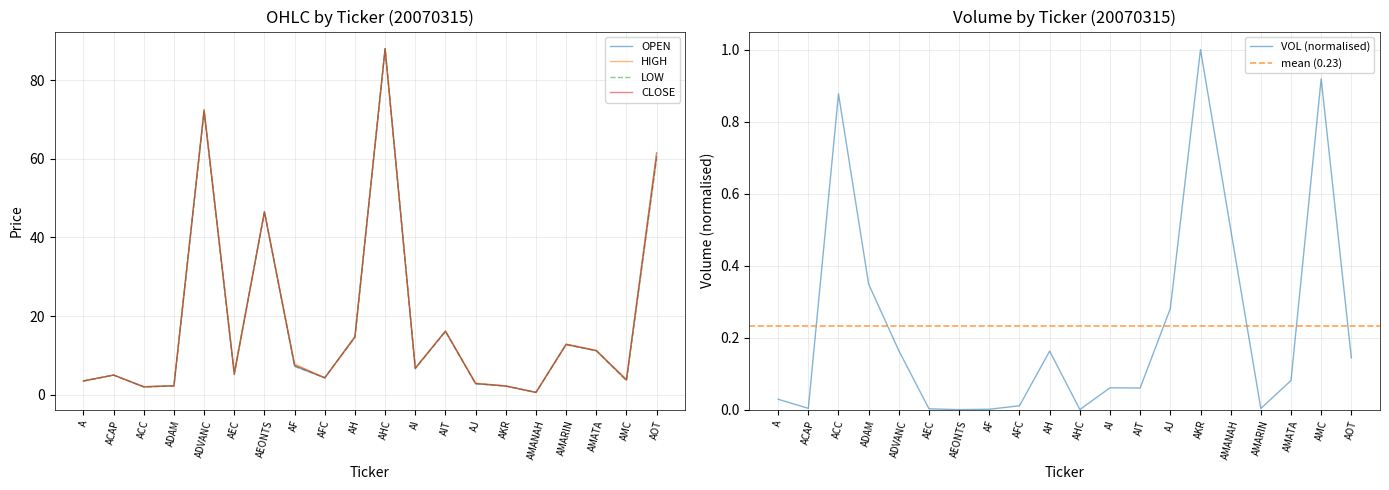

Reading left to right, what are all the values shown in this chart?

OPEN: 3.5	5.0	2.0	2.3	72.0	5.6	46.5	7.2	4.3	14.8	88.0	6.8	16.1	2.8	2.2	0.6	12.8	11.2	3.9	61.5
HIGH: 3.5	5.0	2.1	2.3	72.5	5.6	46.5	7.8	4.3	14.8	88.0	6.8	16.2	3.0	2.2	0.6	12.9	11.3	3.9	61.5
LOW: 3.5	5.0	2.0	2.2	72.0	5.1	46.5	7.2	4.3	14.6	88.0	6.6	16.1	2.8	2.2	0.6	12.7	11.2	3.6	60.0
CLOSE: 3.5	5.0	2.0	2.2	72.5	5.2	46.5	7.5	4.3	14.6	88.0	6.7	16.2	2.8	2.2	0.6	12.8	11.2	3.7	60.5